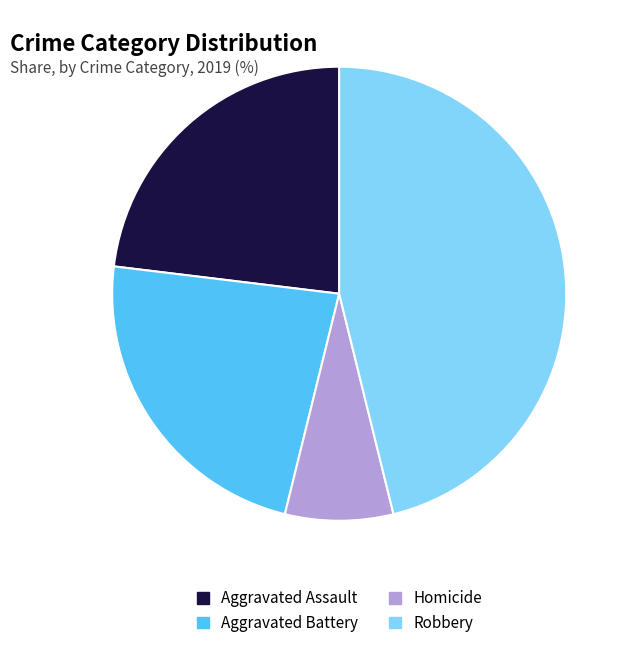

Between Homicide and Robbery, which is larger?

Robbery